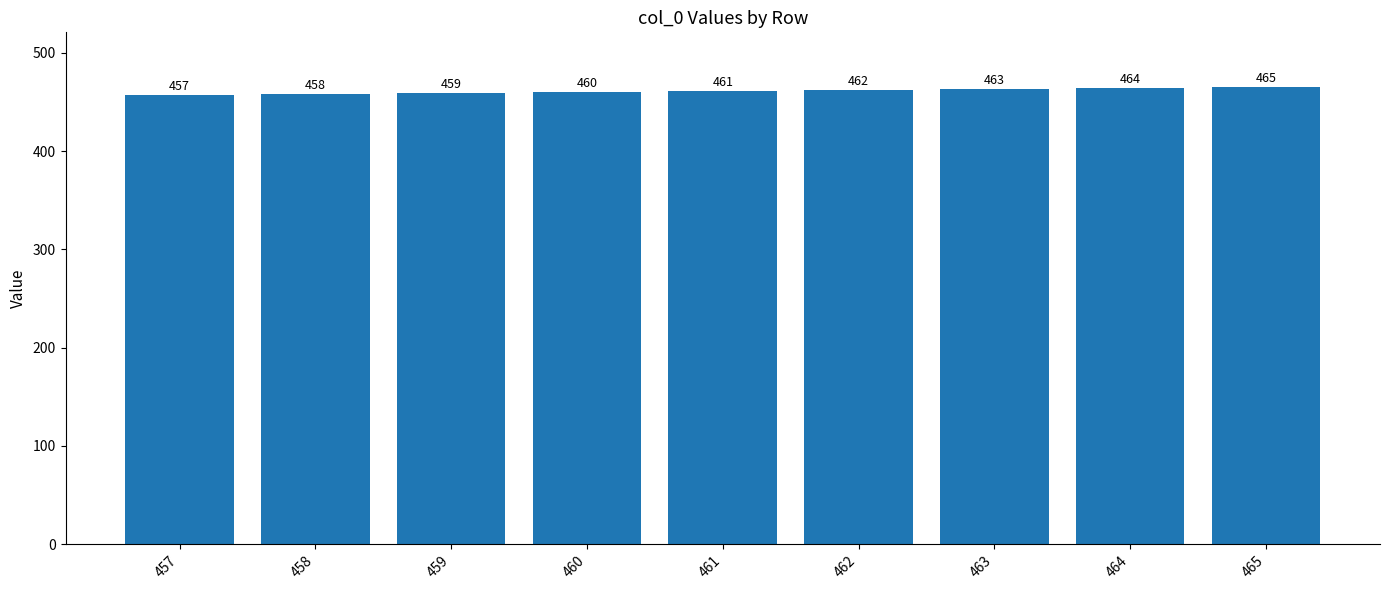

What is the greatest value displayed?

465